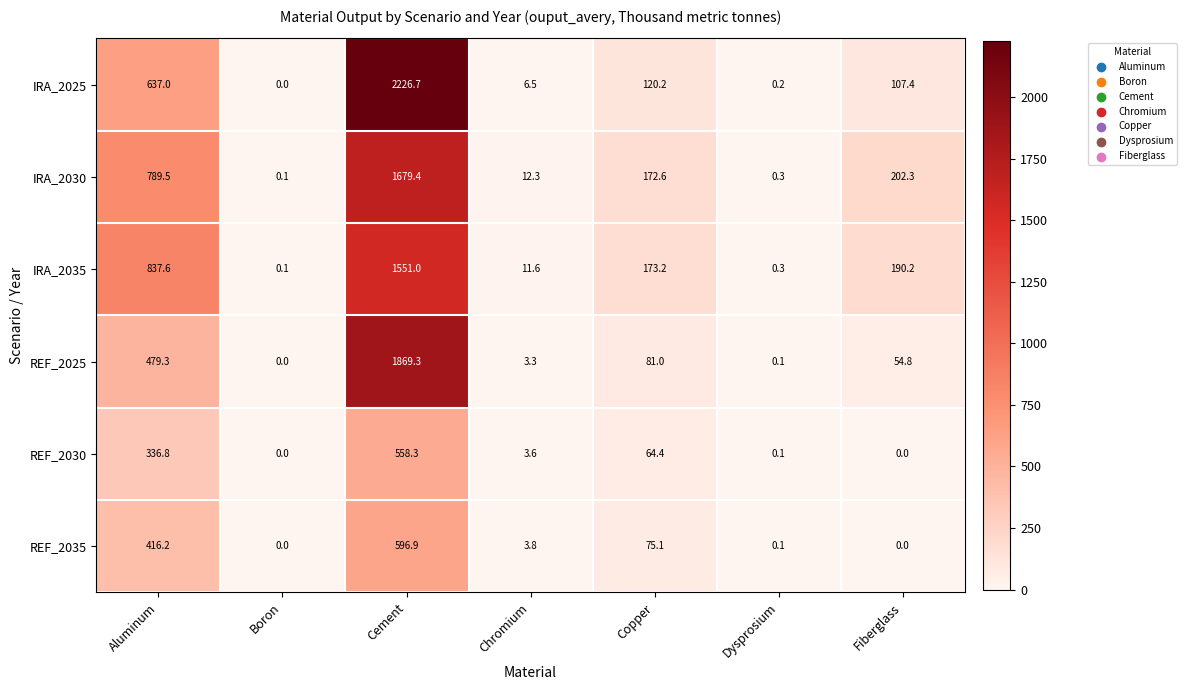

Which series changed the most between Chromium and Fiberglass?

IRA_2030